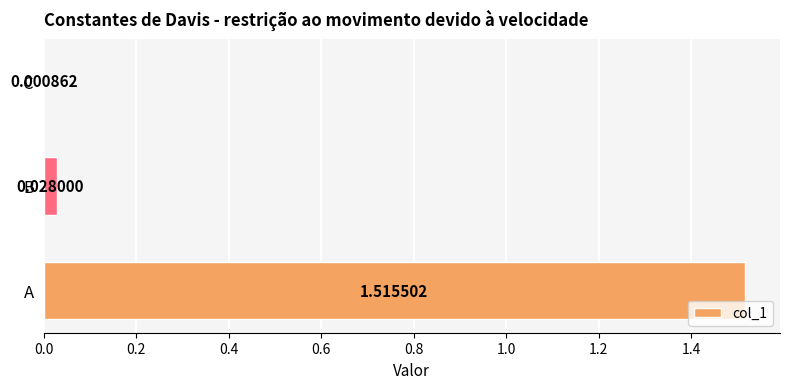

What is the change in value from A to B?

-1.5